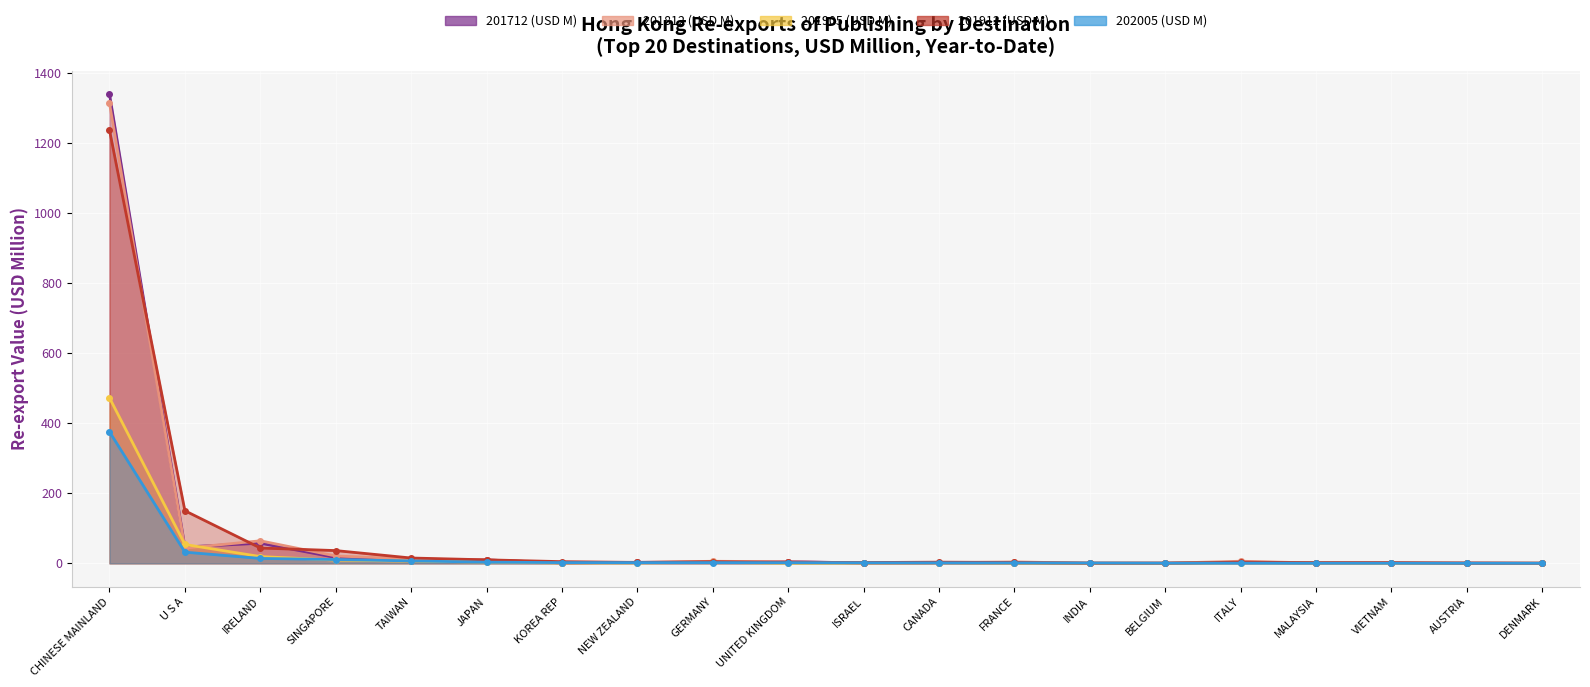

Which series has the widest spread of values?

201712 (USD M)